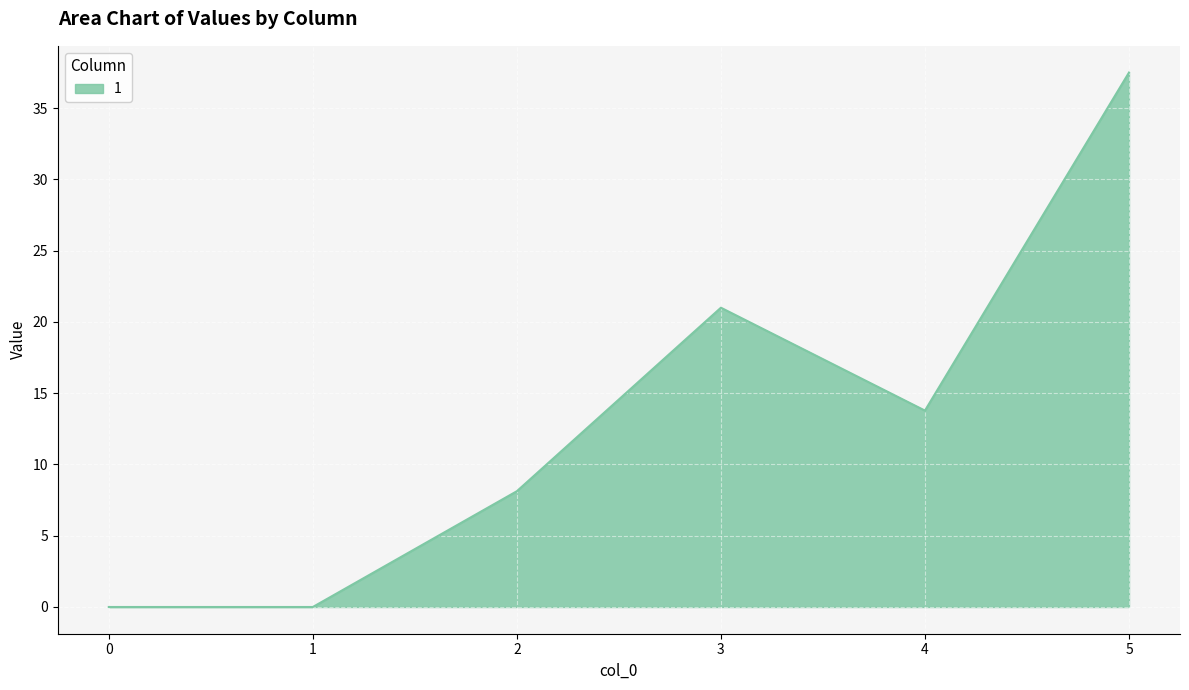

The value at 2 is 8.1. True or false?

True